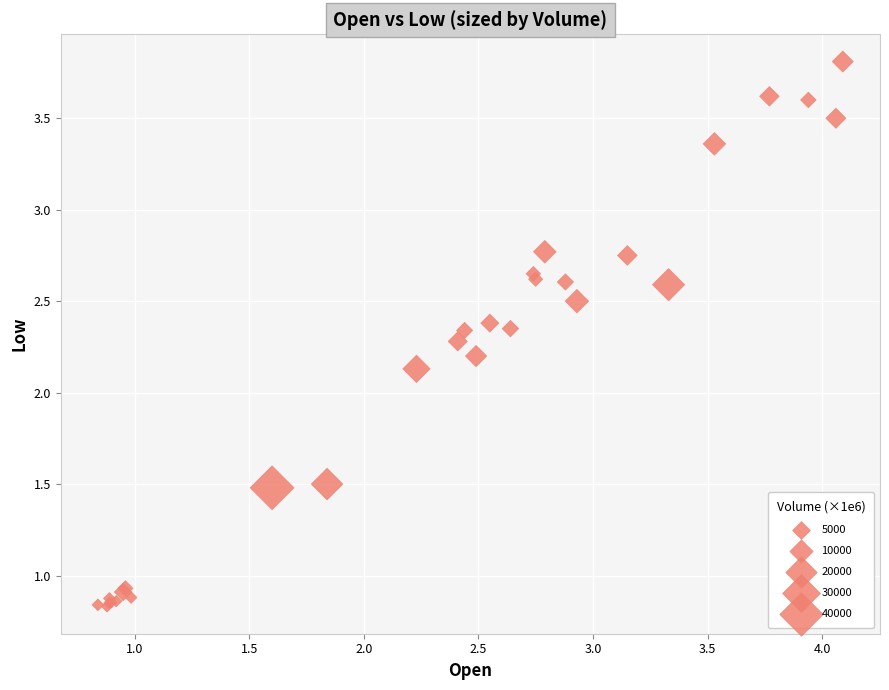

What Y value in the scatter plot is closest to 2?

2.1